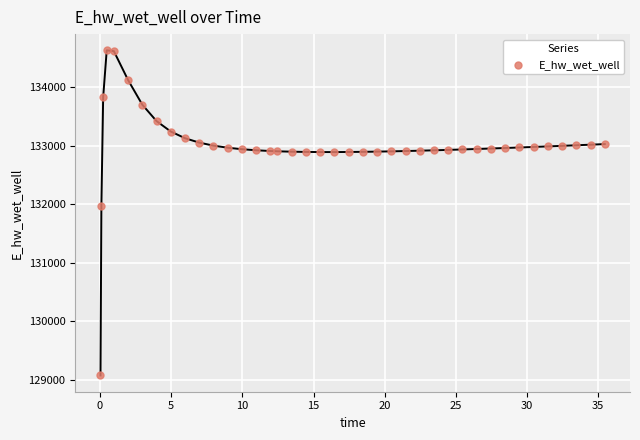

What Y value in the scatter plot is closest to 131849?

131970.0